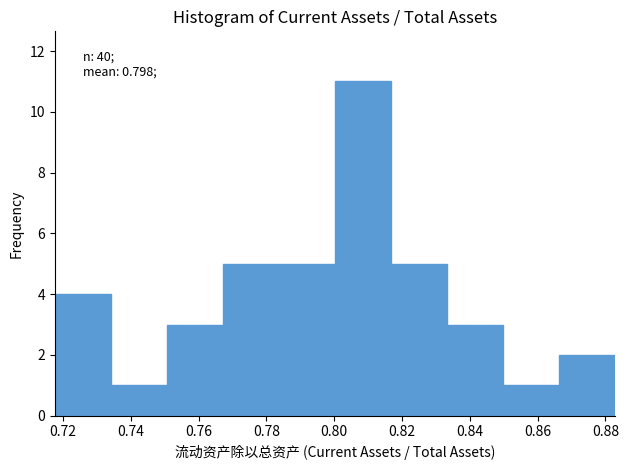

Over which range of the x-axis is the bar tallest?

0.800 to 0.816